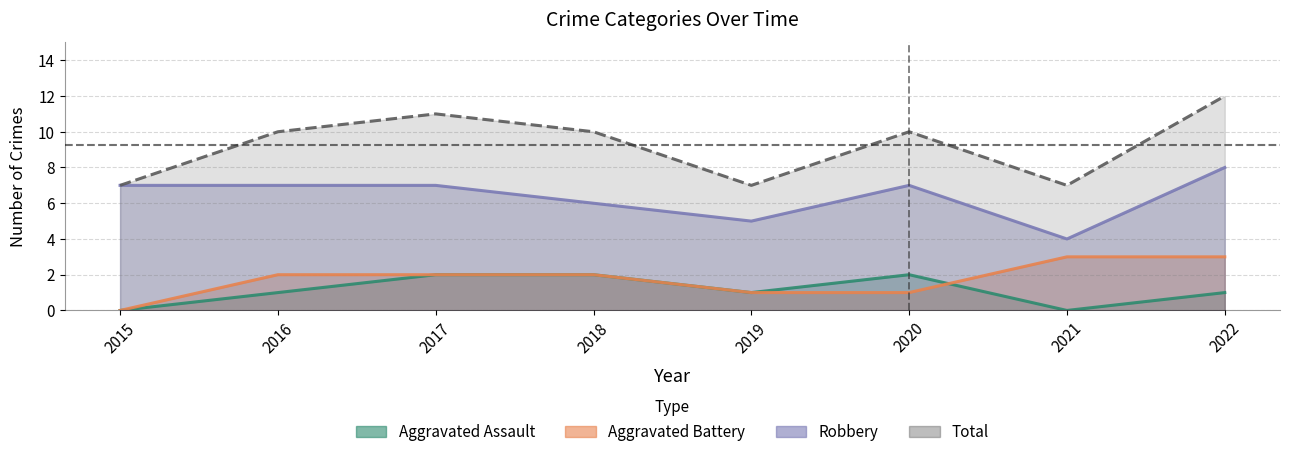

The value of Aggravated Assault at 2016 is 1. True or false?

True